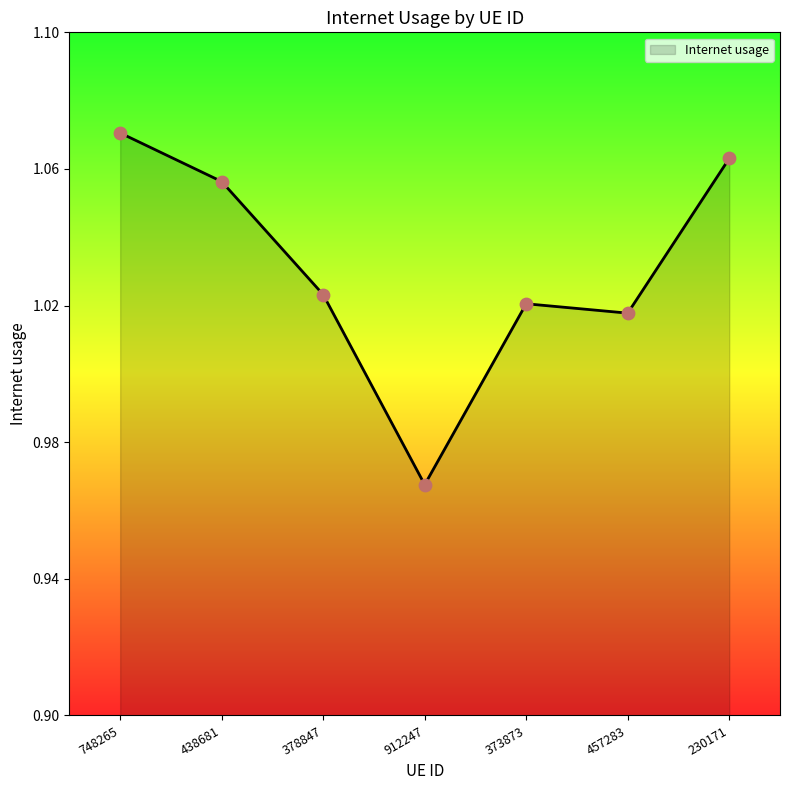

Between 438681 and 230171, which is larger?

230171